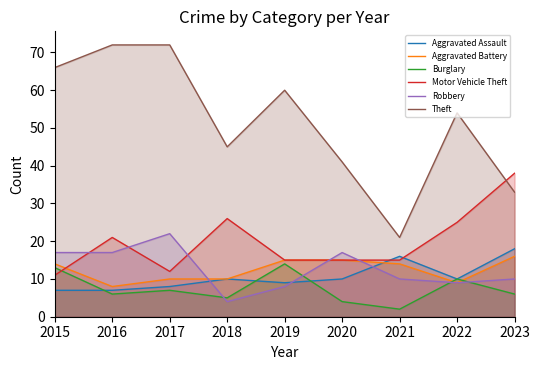

Where does the Aggravated Battery series first go above 14?

2019